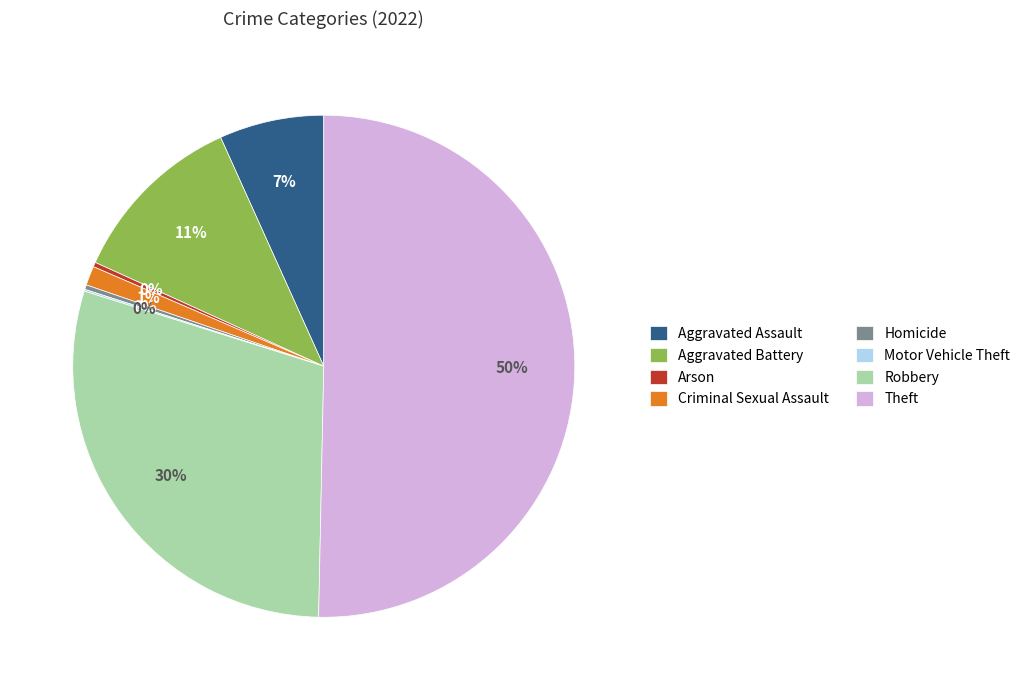

What is the largest slice in the pie chart?

Theft